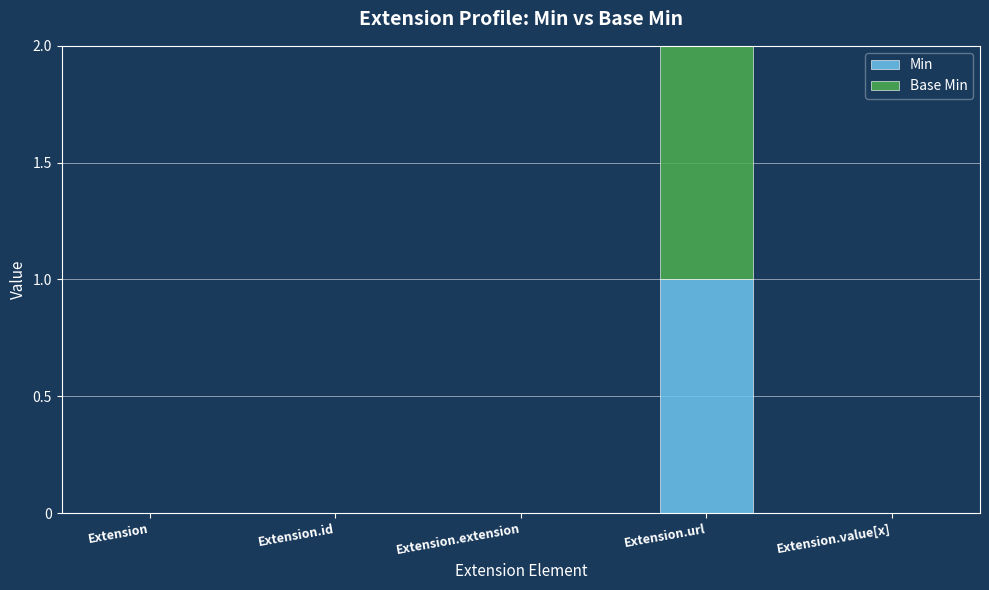

How many series are shown in this chart?

2